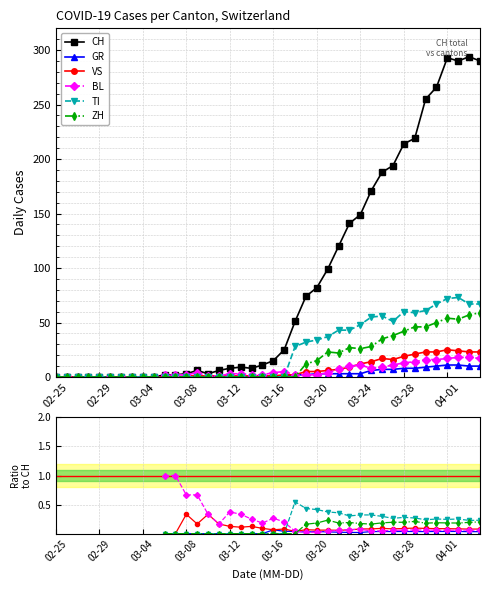

How many categories are shown in the chart?

40